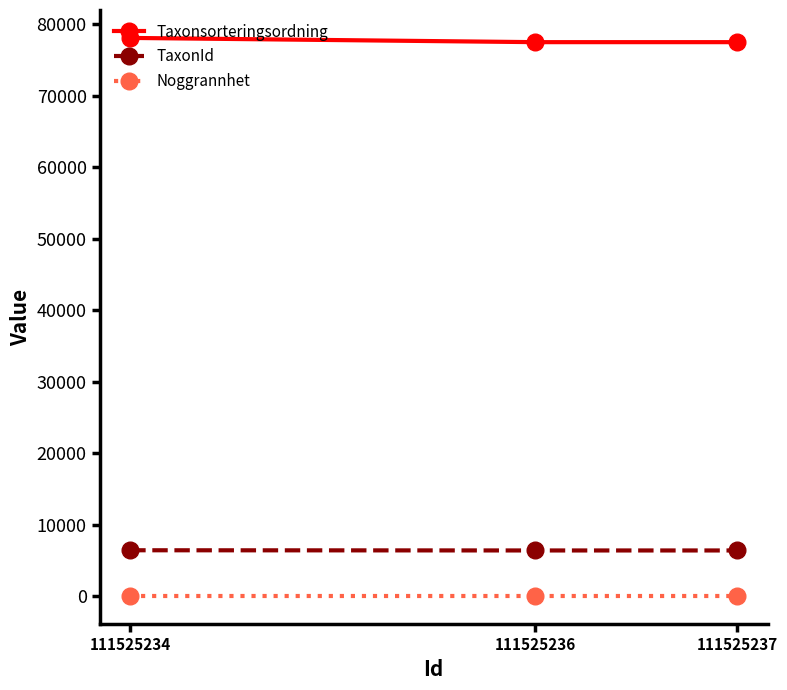

What is the difference between the maximum and second lowest values in the Taxonsorteringsordning series?

592